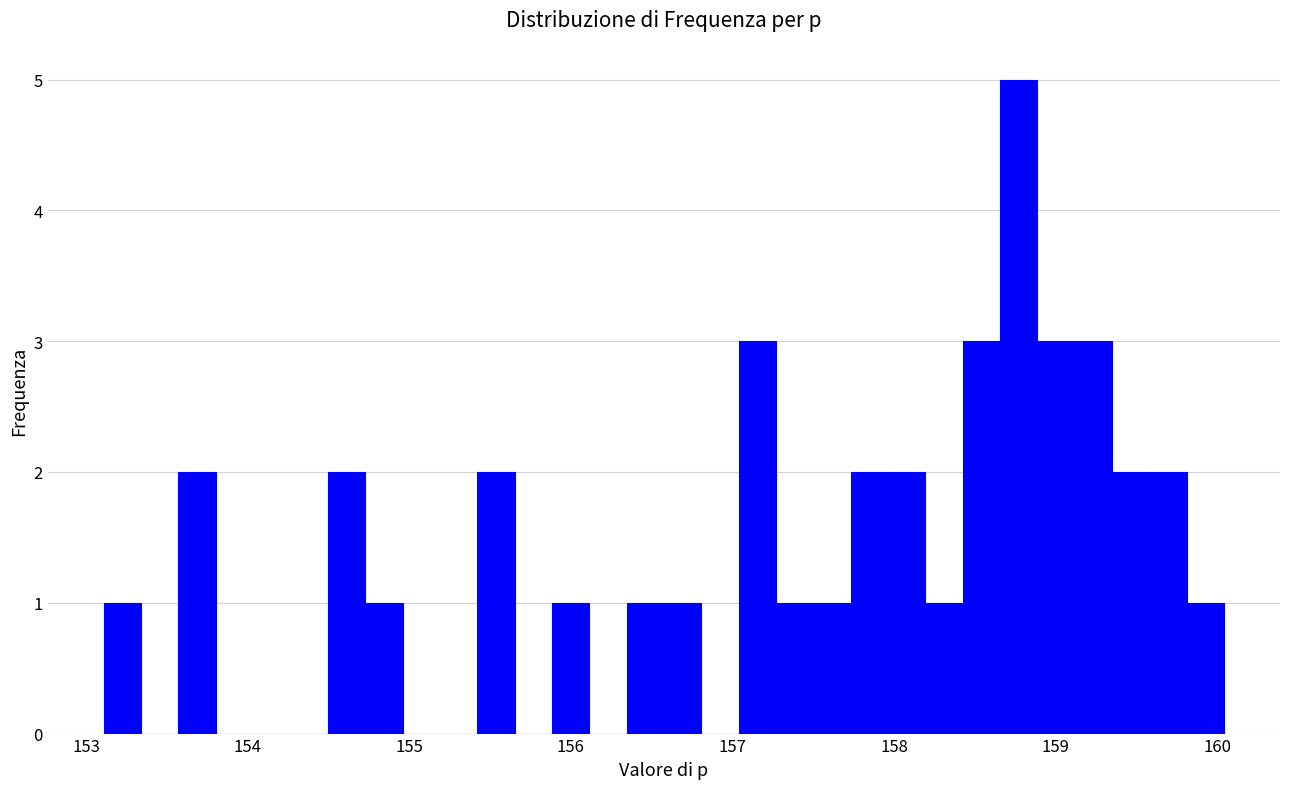

Around what value on the x-axis is the tallest bar? Give the approximate position of its centre, as read against the axis.

158.8